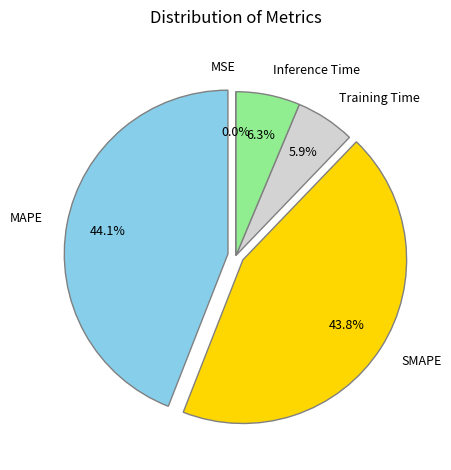

How much of the chart is everything except MAPE?

55.9%